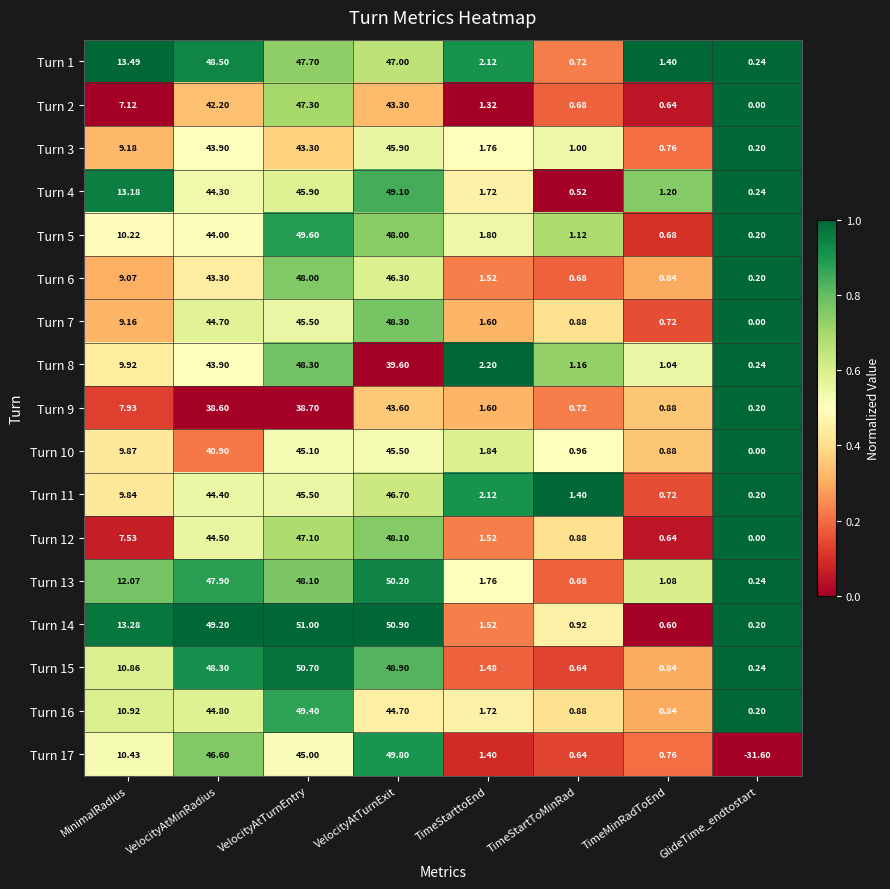

Which series has the largest total across all categories?

Turn 14